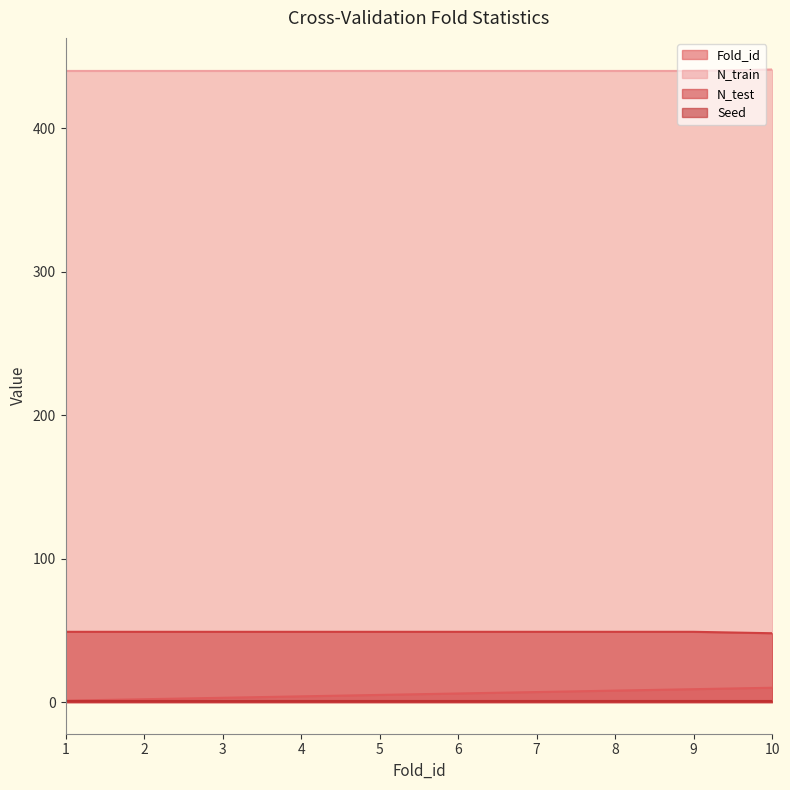

At which category is the sum across all series the highest?

10